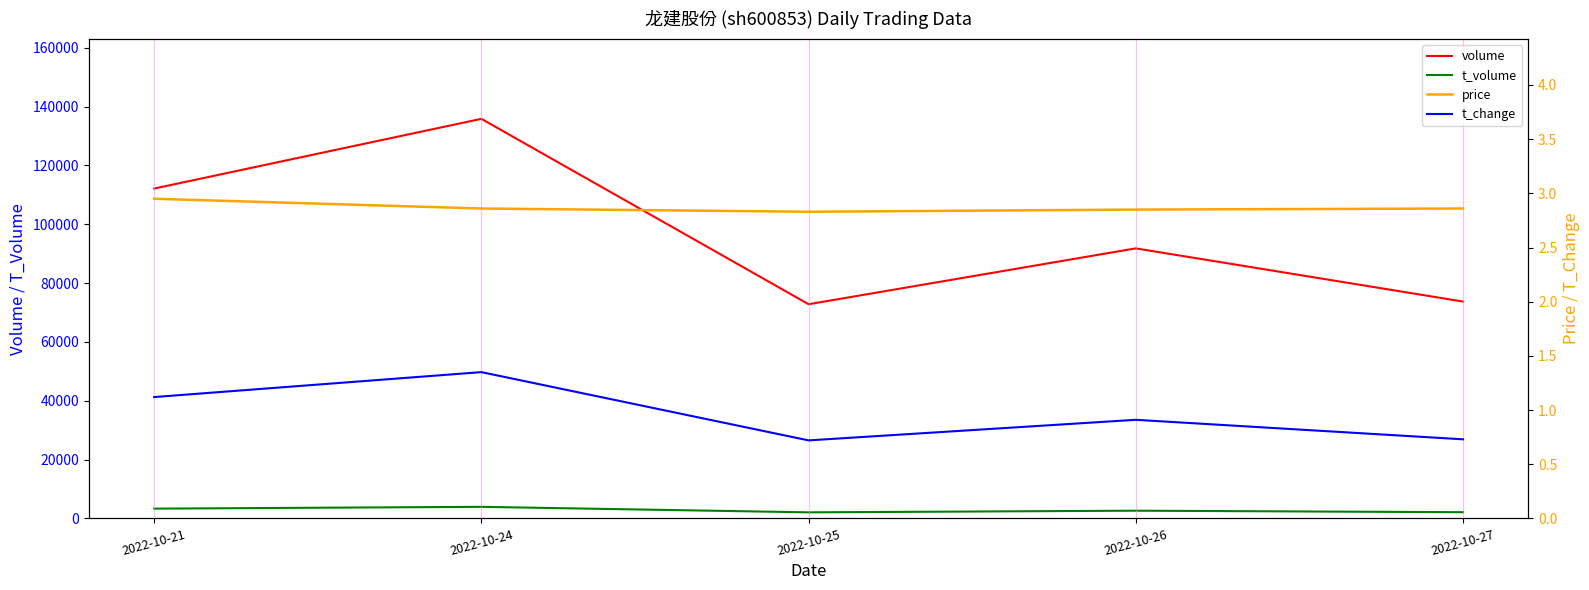

What are all the series names shown in the legend?

volume, t_volume, price, t_change